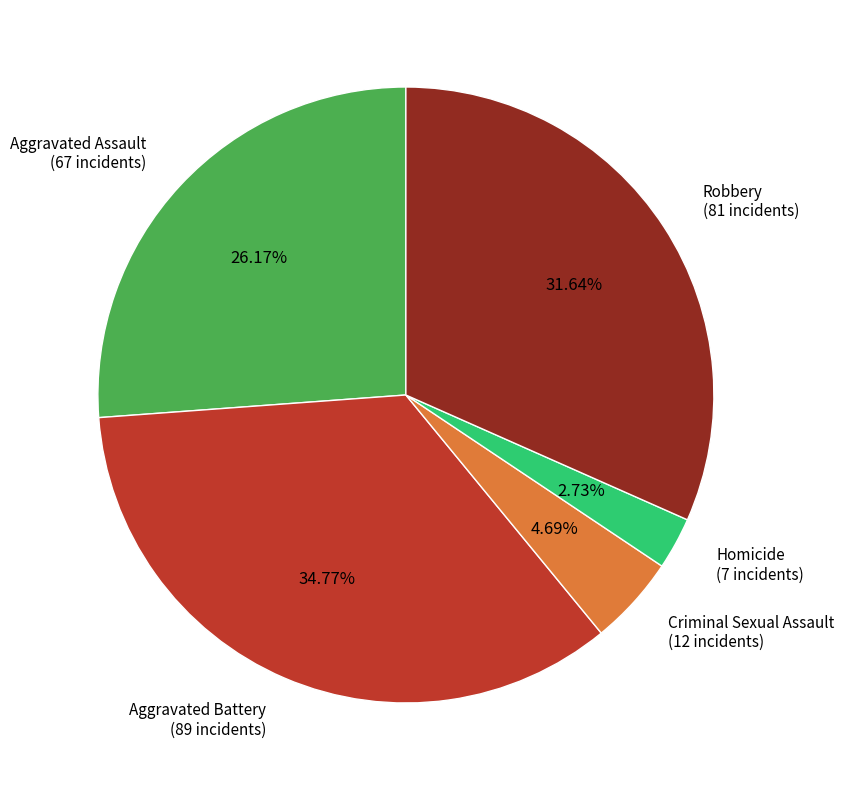

Rank the categories by value from lowest to highest.

Homicide, Criminal Sexual Assault, Aggravated Assault, Robbery, Aggravated Battery